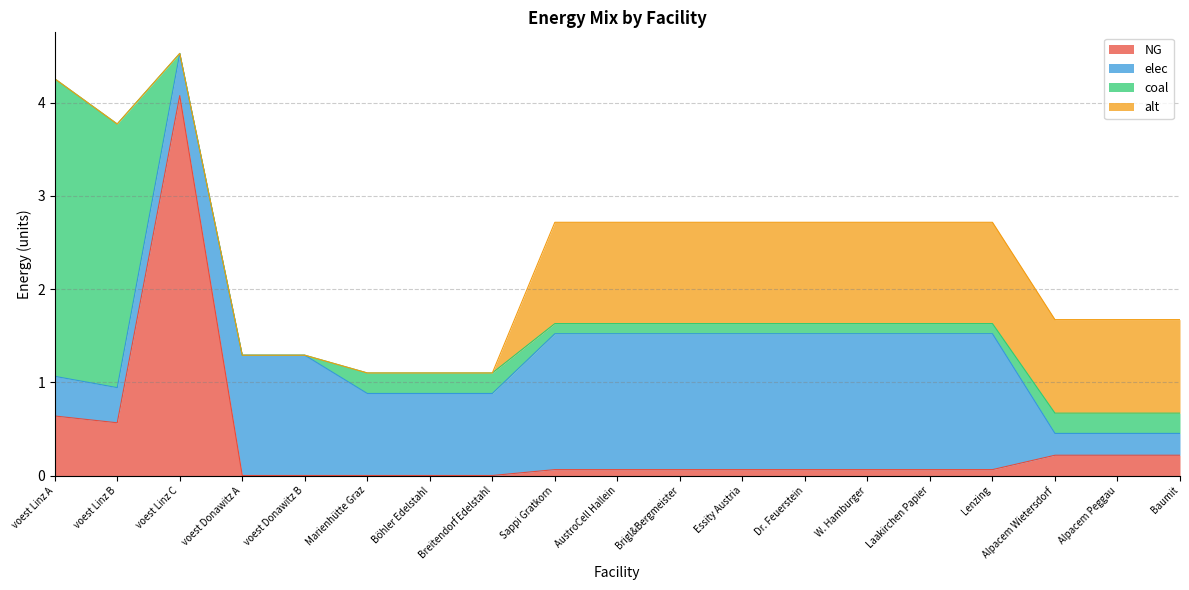

True or false: coal has more than 2 interior local peaks.

False